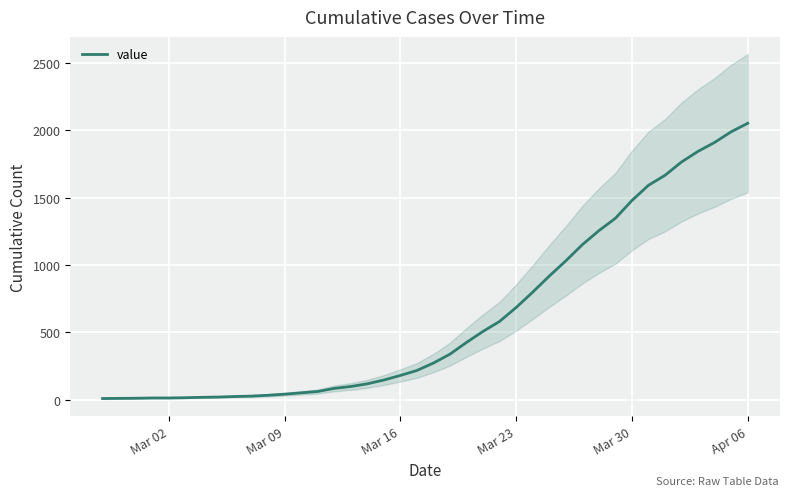

The chart shows a value of 6 at Mar 16. True or false?

False